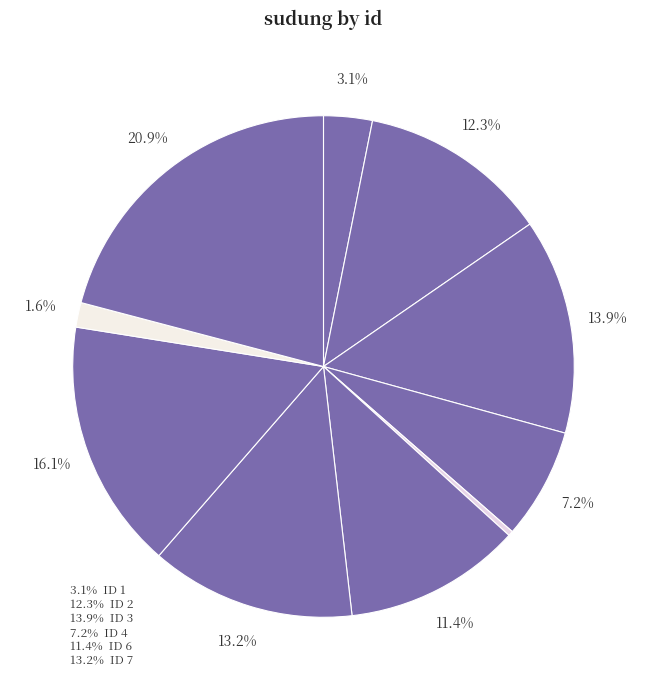

How many segments does this pie chart have?

10